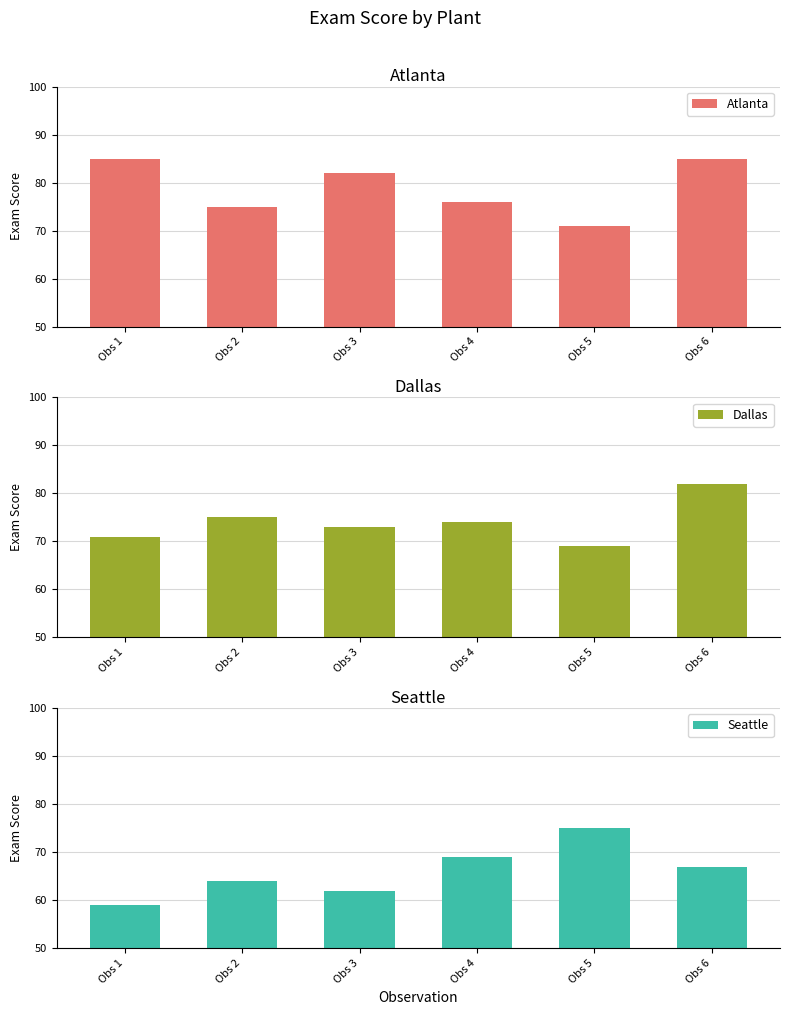

What are all the series names shown in the legend?

Atlanta, Dallas, Seattle